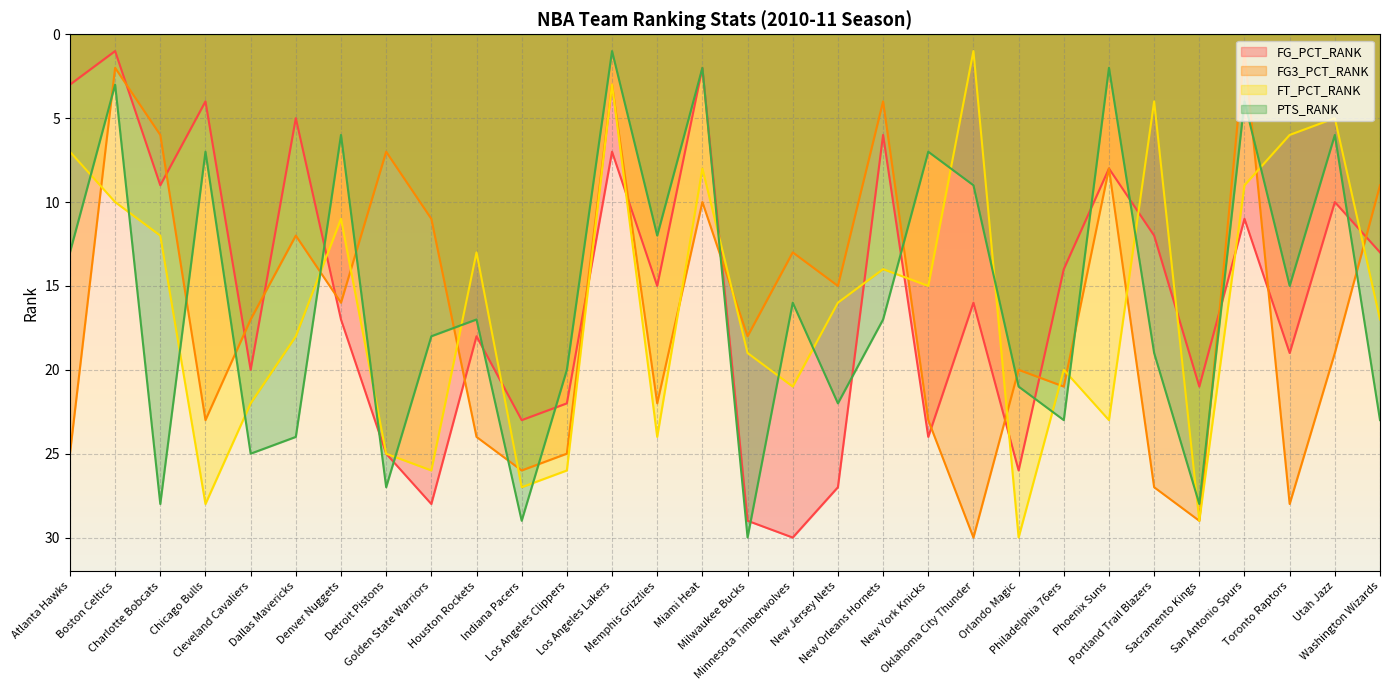

Reading left to right, transcribe all the data shown in this chart.

FG_PCT_RANK: Atlanta Hawks=3	Boston Celtics=1	Charlotte Bobcats=9	Chicago Bulls=4	Cleveland Cavaliers=20	Dallas Mavericks=5	Denver Nuggets=17	Detroit Pistons=25	Golden State Warriors=28	Houston Rockets=18	Indiana Pacers=23	Los Angeles Clippers=22	Los Angeles Lakers=7	Memphis Grizzlies=15	Miami Heat=2	Milwaukee Bucks=29	Minnesota Timberwolves=30	New Jersey Nets=27	New Orleans Hornets=6	New York Knicks=24	Oklahoma City Thunder=16	Orlando Magic=26	Philadelphia 76ers=14	Phoenix Suns=8	Portland Trail Blazers=12	Sacramento Kings=21	San Antonio Spurs=11	Toronto Raptors=19	Utah Jazz=10	Washington Wizards=13
FG3_PCT_RANK: Atlanta Hawks=25	Boston Celtics=2	Charlotte Bobcats=6	Chicago Bulls=23	Cleveland Cavaliers=17	Dallas Mavericks=12	Denver Nuggets=16	Detroit Pistons=7	Golden State Warriors=11	Houston Rockets=24	Indiana Pacers=26	Los Angeles Clippers=25	Los Angeles Lakers=3	Memphis Grizzlies=22	Miami Heat=10	Milwaukee Bucks=18	Minnesota Timberwolves=13	New Jersey Nets=15	New Orleans Hornets=4	New York Knicks=23	Oklahoma City Thunder=30	Orlando Magic=20	Philadelphia 76ers=21	Phoenix Suns=8	Portland Trail Blazers=27	Sacramento Kings=29	San Antonio Spurs=1	Toronto Raptors=28	Utah Jazz=19	Washington Wizards=9
FT_PCT_RANK: Atlanta Hawks=7	Boston Celtics=10	Charlotte Bobcats=12	Chicago Bulls=28	Cleveland Cavaliers=22	Dallas Mavericks=18	Denver Nuggets=11	Detroit Pistons=25	Golden State Warriors=26	Houston Rockets=13	Indiana Pacers=27	Los Angeles Clippers=26	Los Angeles Lakers=3	Memphis Grizzlies=24	Miami Heat=8	Milwaukee Bucks=19	Minnesota Timberwolves=21	New Jersey Nets=16	New Orleans Hornets=14	New York Knicks=15	Oklahoma City Thunder=1	Orlando Magic=30	Philadelphia 76ers=20	Phoenix Suns=23	Portland Trail Blazers=4	Sacramento Kings=29	San Antonio Spurs=9	Toronto Raptors=6	Utah Jazz=5	Washington Wizards=17
PTS_RANK: Atlanta Hawks=13	Boston Celtics=3	Charlotte Bobcats=28	Chicago Bulls=7	Cleveland Cavaliers=25	Dallas Mavericks=24	Denver Nuggets=6	Detroit Pistons=27	Golden State Warriors=18	Houston Rockets=17	Indiana Pacers=29	Los Angeles Clippers=20	Los Angeles Lakers=1	Memphis Grizzlies=12	Miami Heat=2	Milwaukee Bucks=30	Minnesota Timberwolves=16	New Jersey Nets=22	New Orleans Hornets=17	New York Knicks=7	Oklahoma City Thunder=9	Orlando Magic=21	Philadelphia 76ers=23	Phoenix Suns=2	Portland Trail Blazers=19	Sacramento Kings=28	San Antonio Spurs=4	Toronto Raptors=15	Utah Jazz=6	Washington Wizards=23